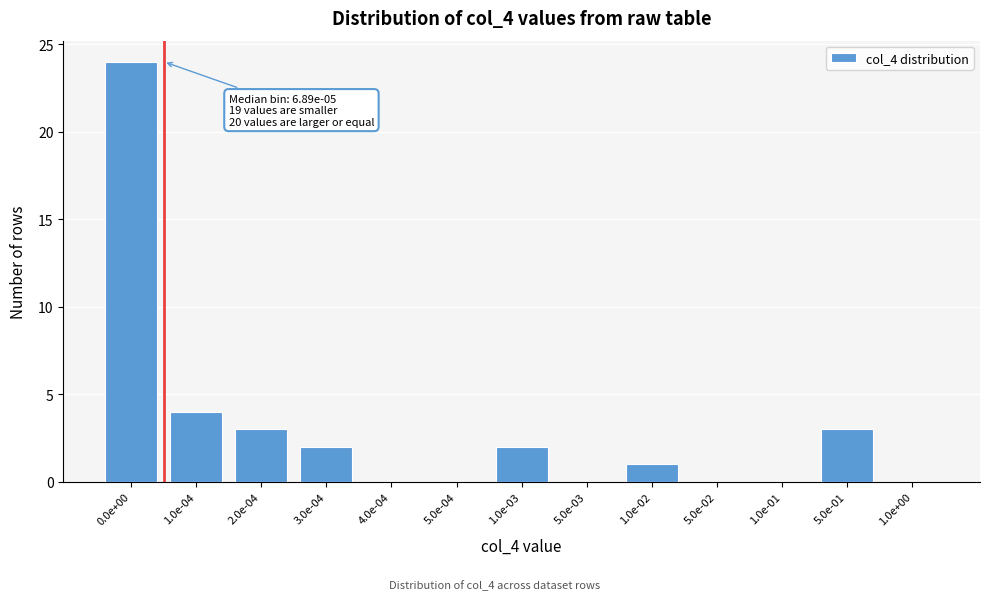

Reading left to right, extract all data points from this chart.

0.0e+00=24	1.0e-04=4	2.0e-04=3	3.0e-04=2	4.0e-04=0	5.0e-04=0	1.0e-03=2	5.0e-03=0	1.0e-02=1	5.0e-02=0	1.0e-01=0	5.0e-01=3	1.0e+00=0